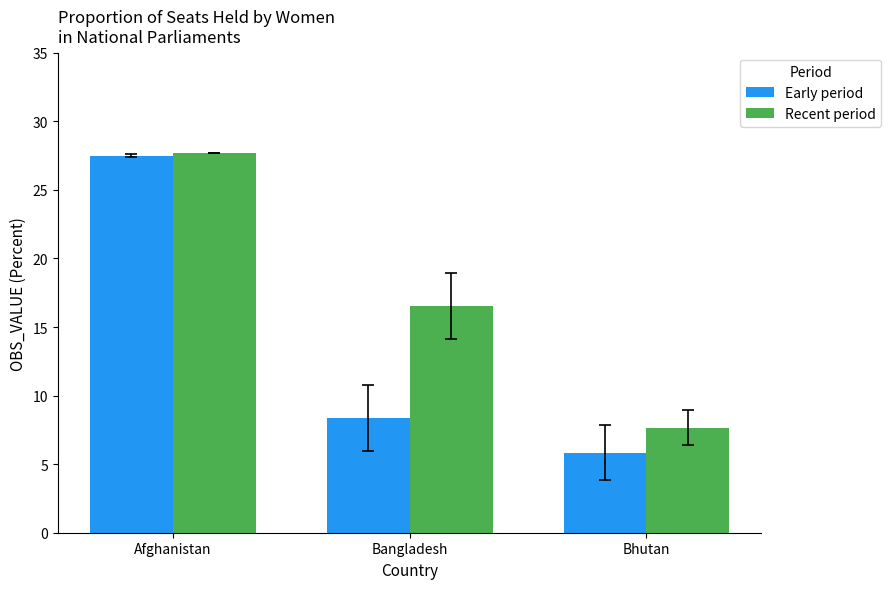

What is the difference between the highest and lowest values at Bangladesh?

8.2